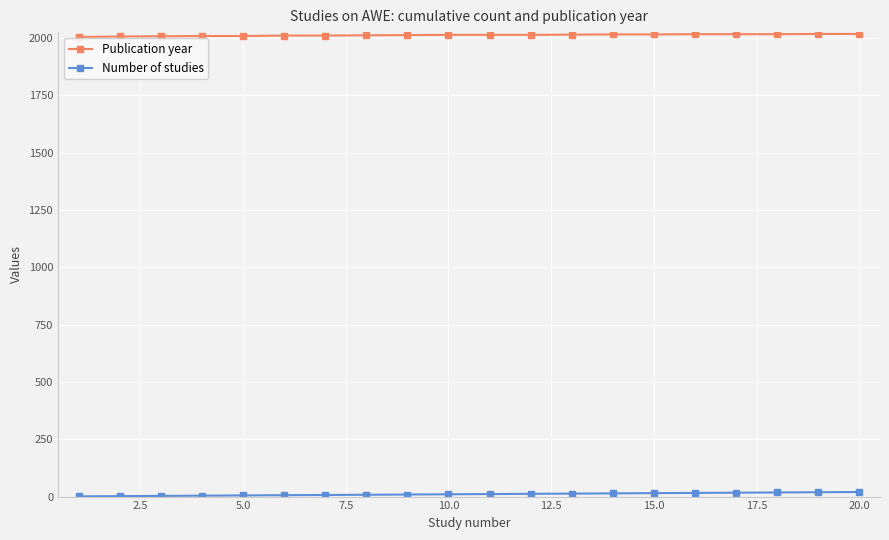

At how many categories does at least one series exceed 111?

20